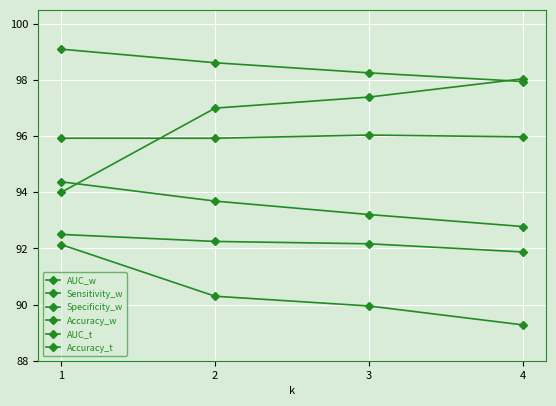

Which has a higher value, 2 or 1?

1